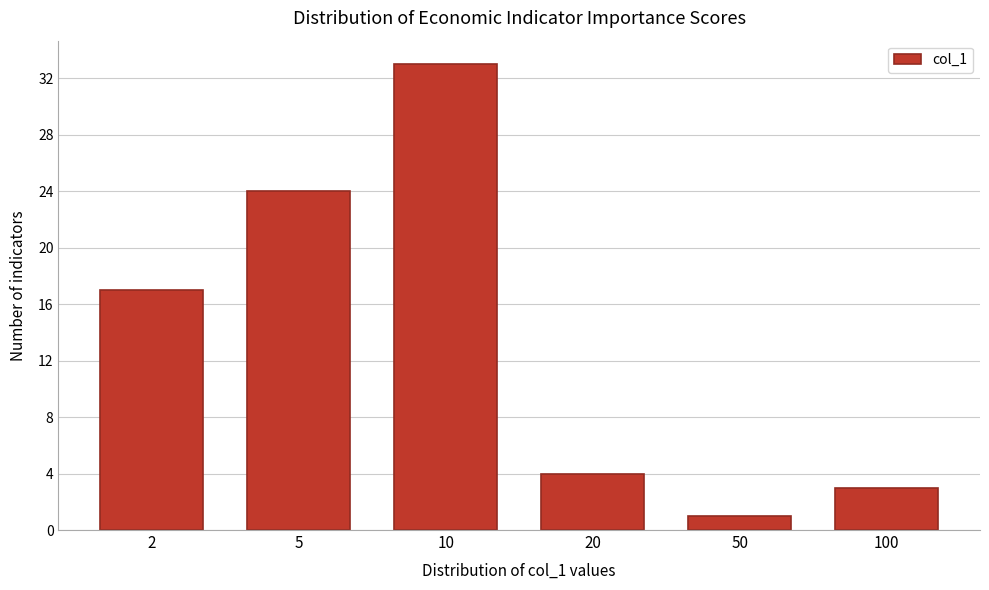

Reading left to right, transcribe all the data shown in this chart.

2=17	5=24	10=33	20=4	50=1	100=3